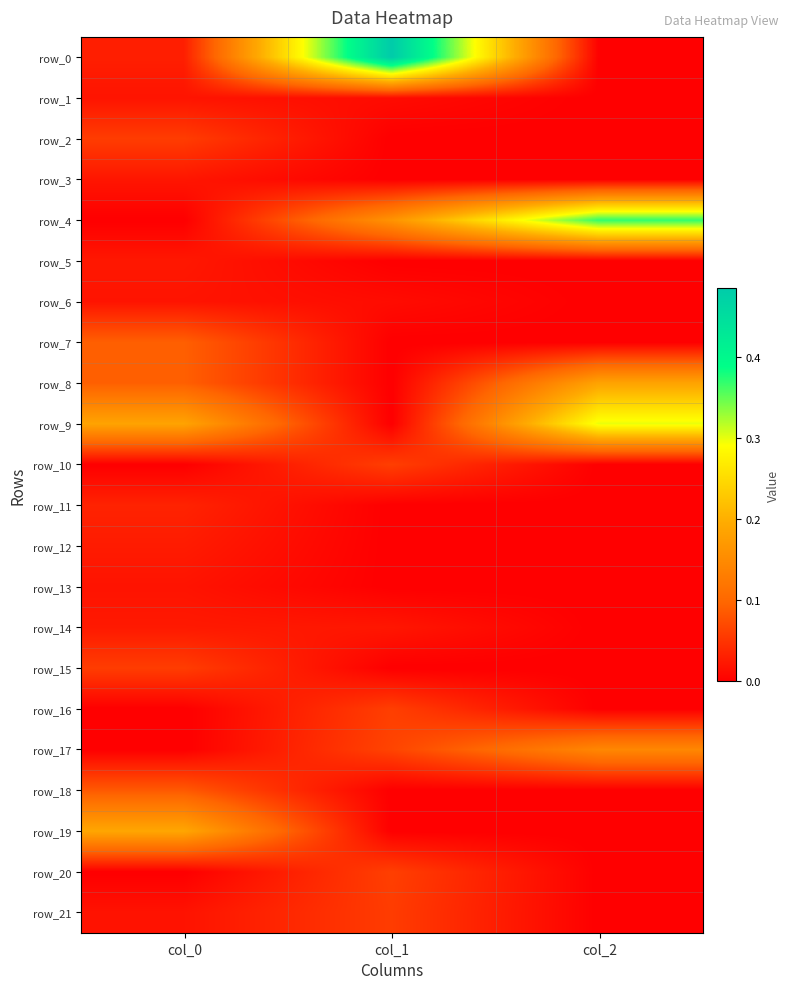

Where is row_17 nearest to the value 0?

col_0